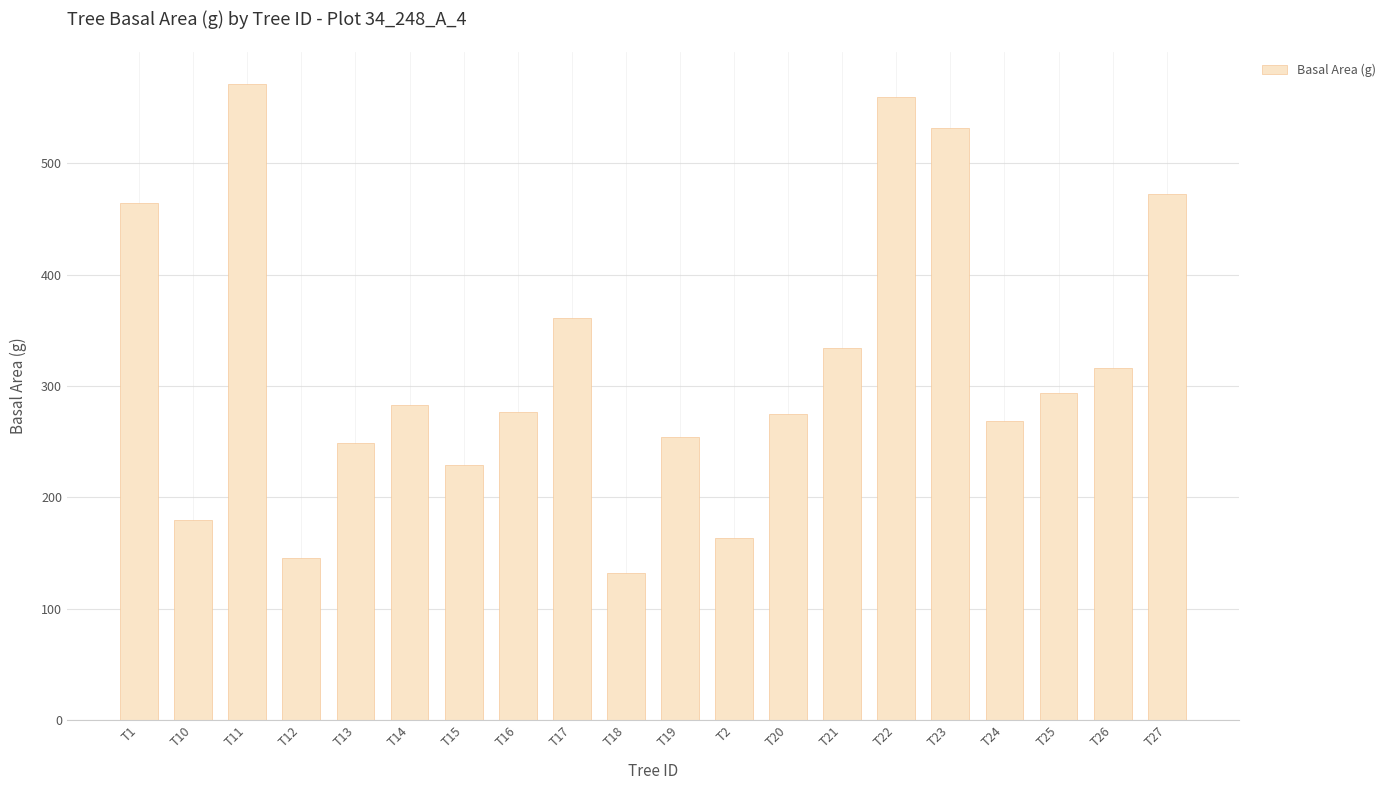

What is the label of the 4th bar from the right?

T24